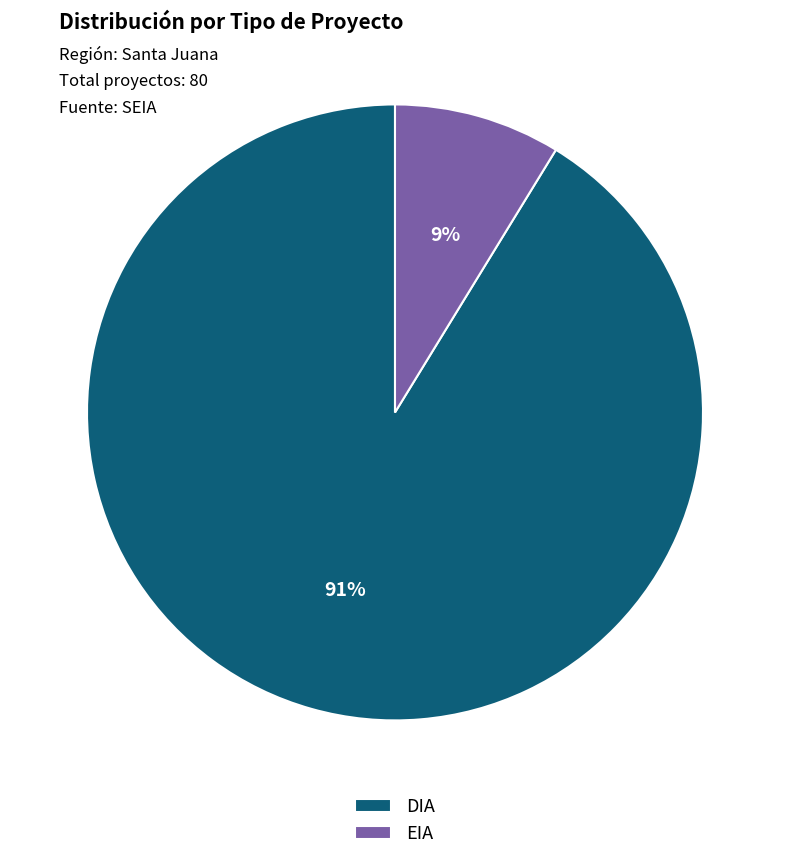

Between EIA and DIA, which is larger?

DIA